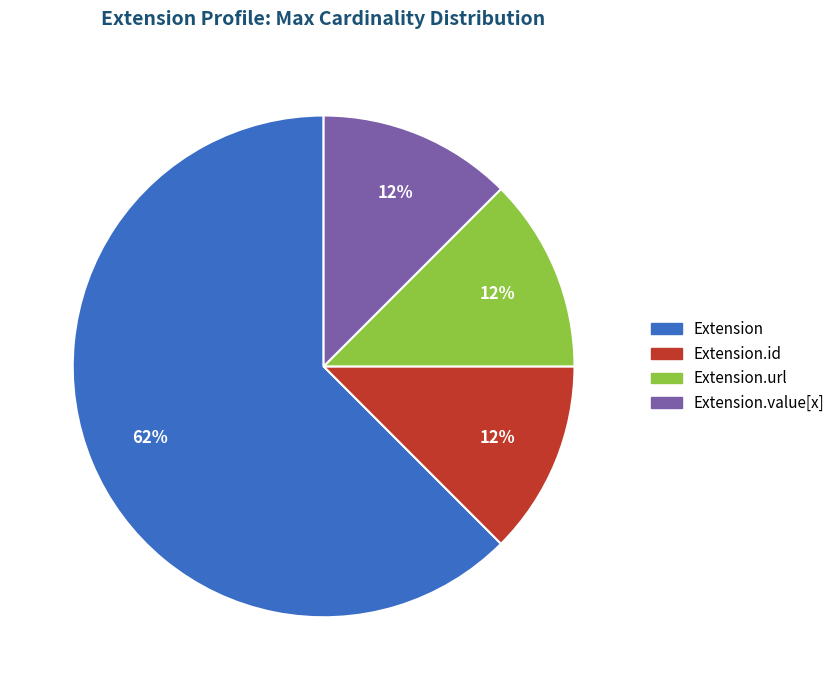

Is there any slice that represents more than half of the pie?

Yes